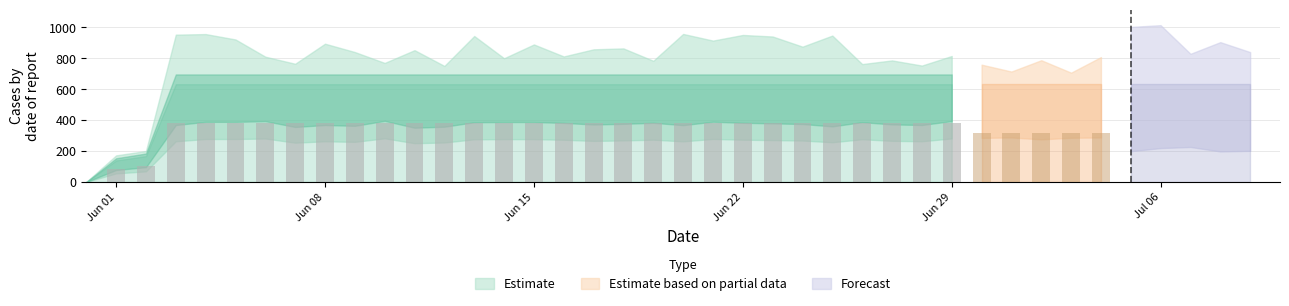

What is the label of the 15th bar from the right?

2020-06-25